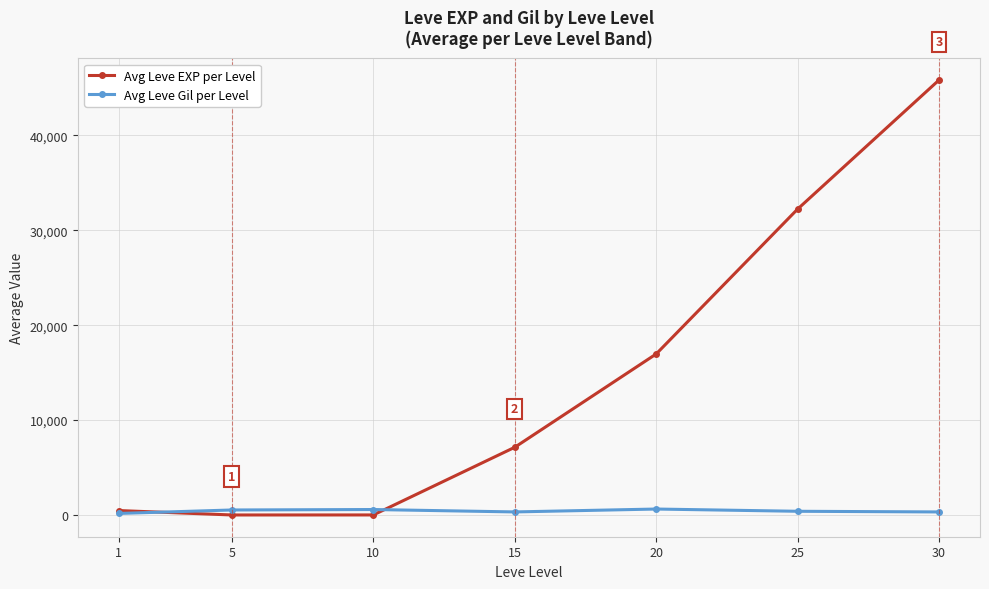

How many data points in Avg Leve EXP per Level are above 7133?

4